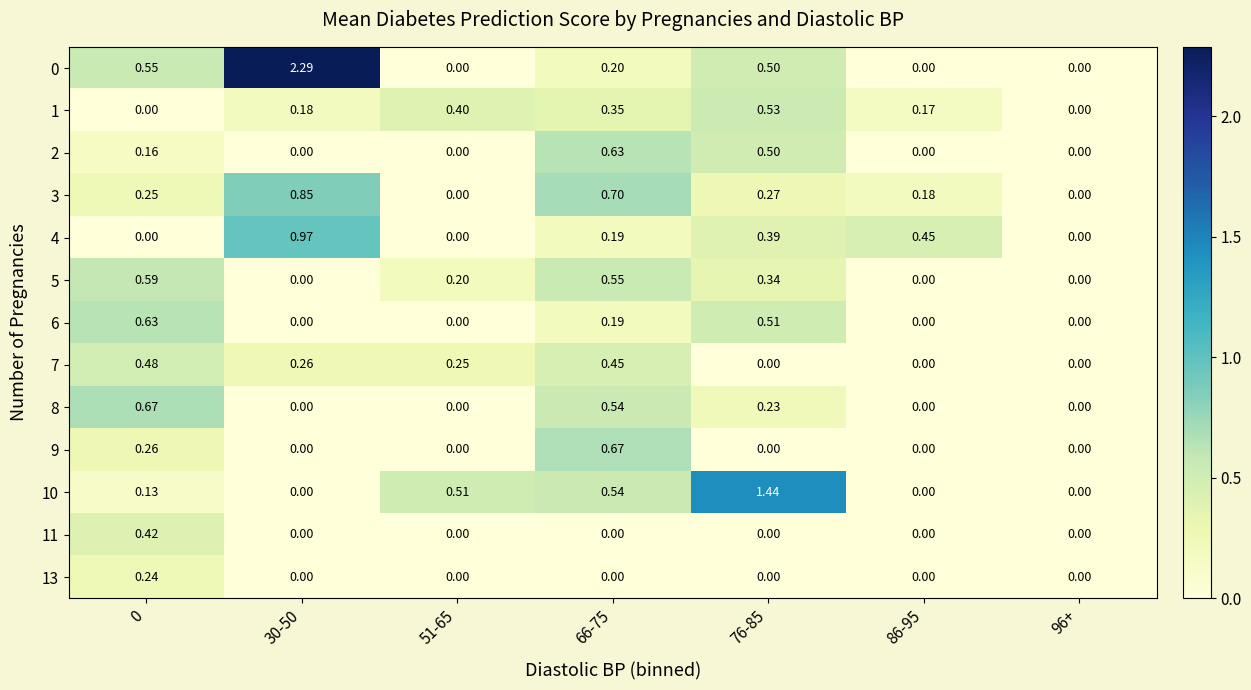

At which category is the sum across all series the highest?

66-75